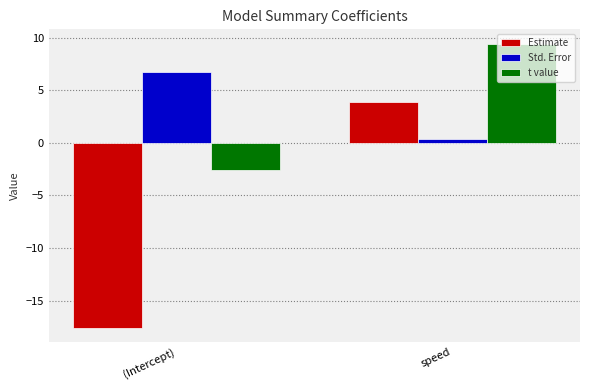

How many data points in Estimate are above 3?

1